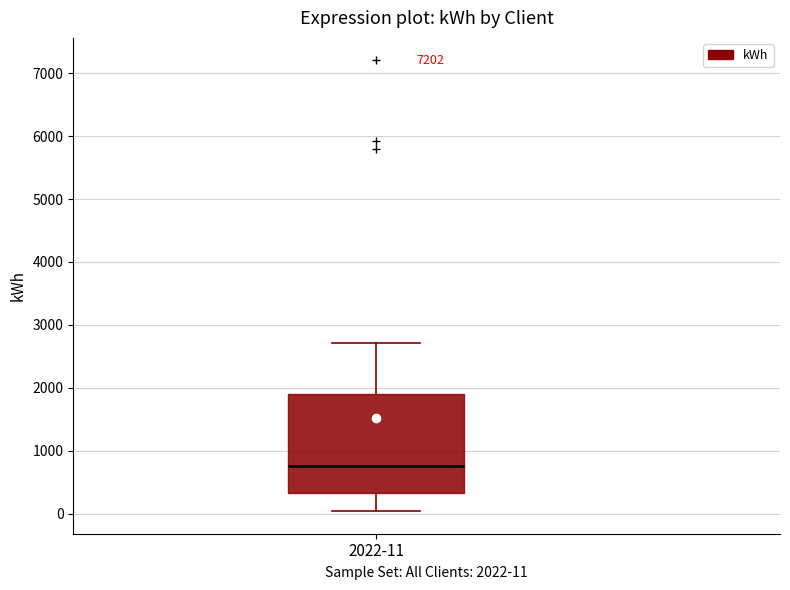

Where is the lower edge of the box for 2022-11 on the y-axis? The values are not printed on the chart, so give them approximately, as read against the axis.

300